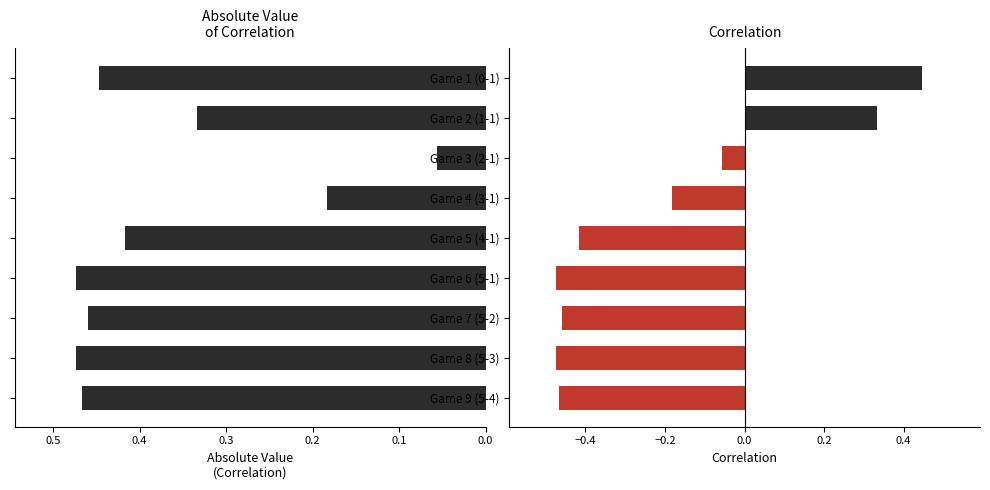

Count the number of categories in the chart.

9